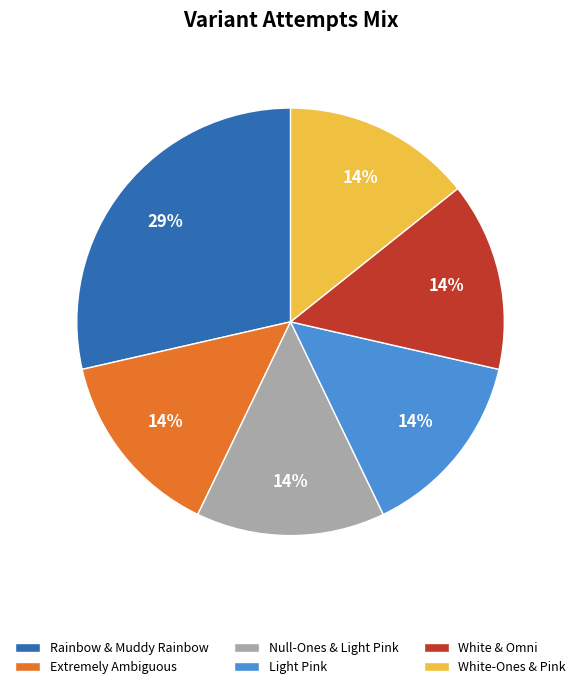

What is the largest slice in the pie chart?

Rainbow & Muddy Rainbow